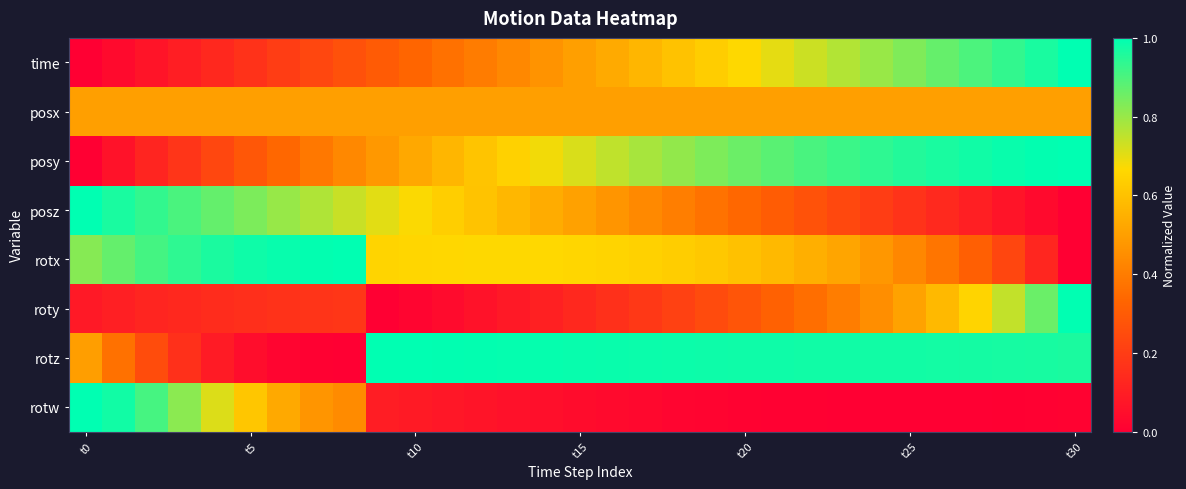

Which series has the largest range (max minus min)?

time